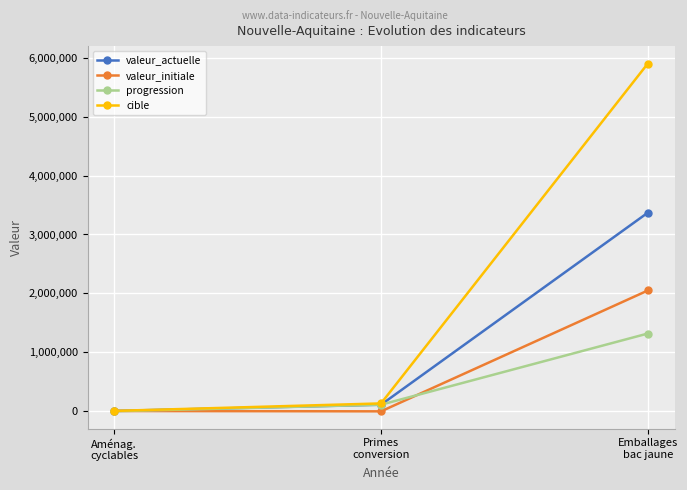

Which series has the largest range (max minus min)?

cible